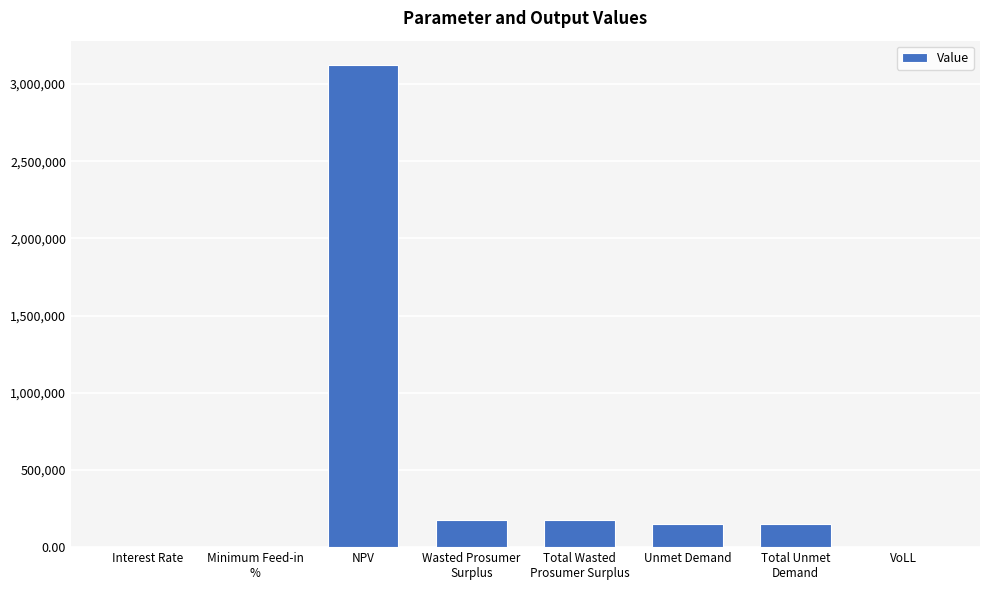

Approximately how many times larger is the value at Unmet Demand compared to Total Unmet
Demand?

1.0